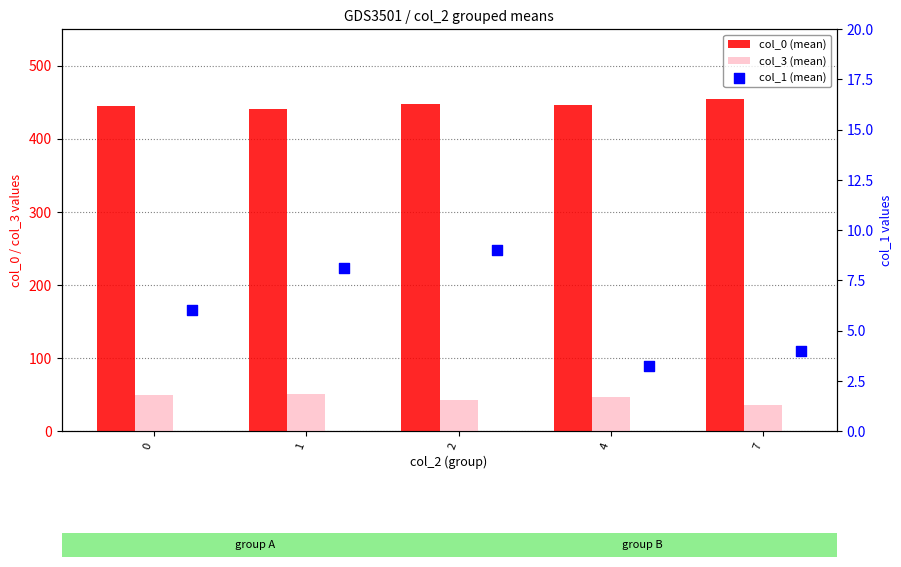

Which series has the largest total across all categories?

col_0 (mean)